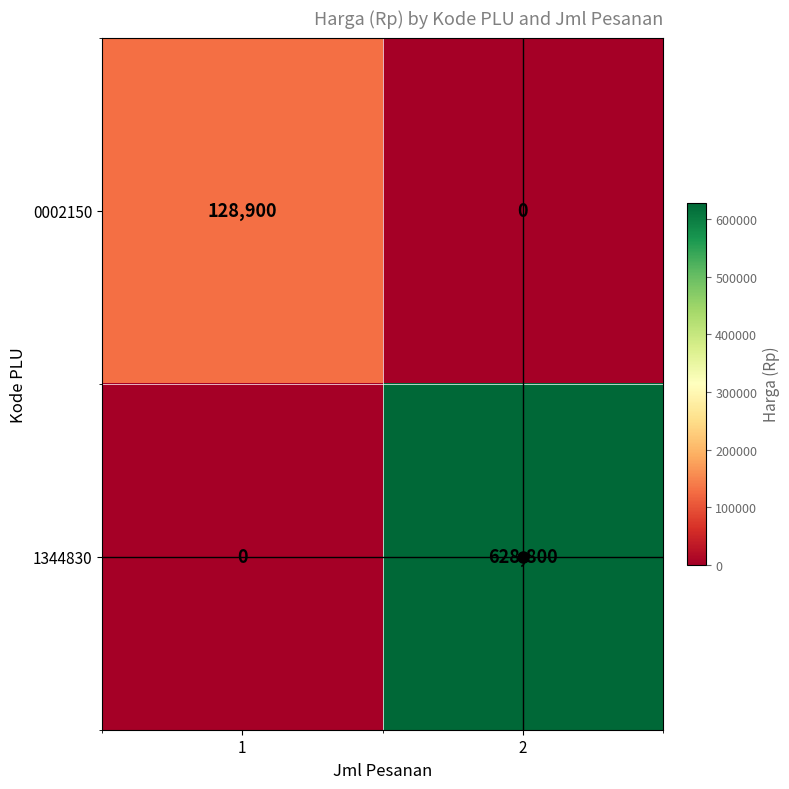

Which series has the largest total across all categories?

1344830